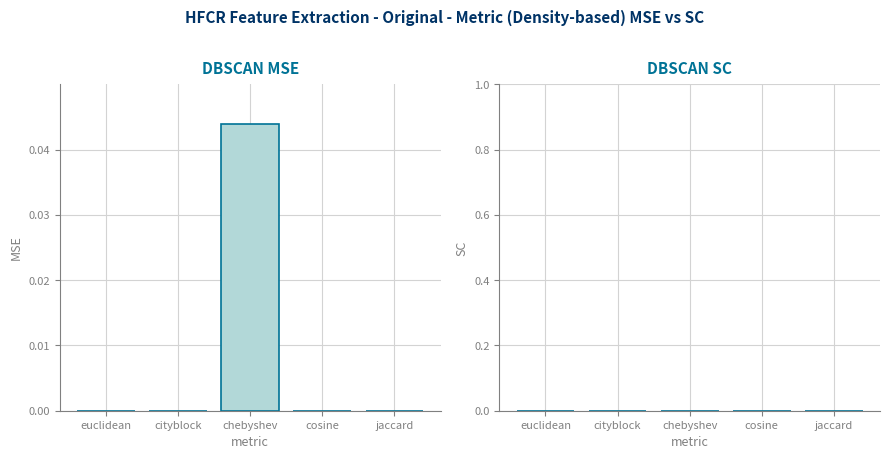

Between jaccard and chebyshev, which is larger?

chebyshev